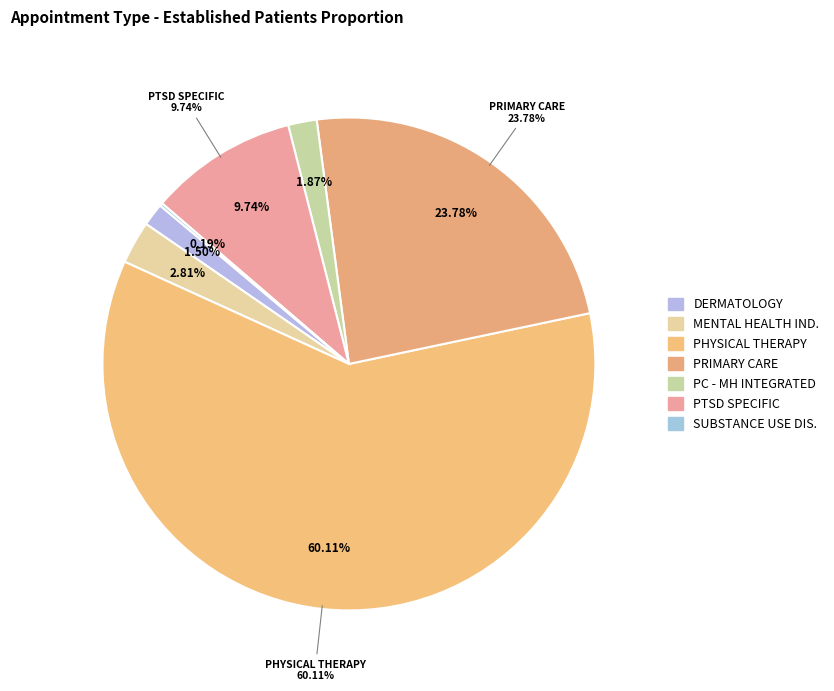

Is it true that PHYSICAL THERAPY is 73% of the pie?

False